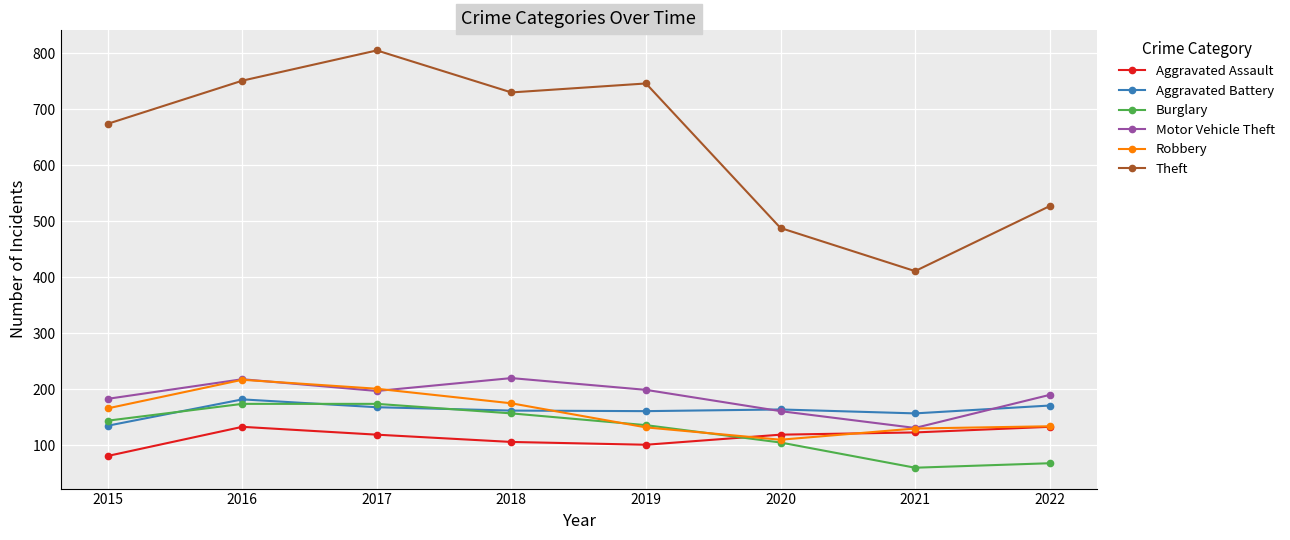

What is the sum of all Motor Vehicle Theft values?

1499